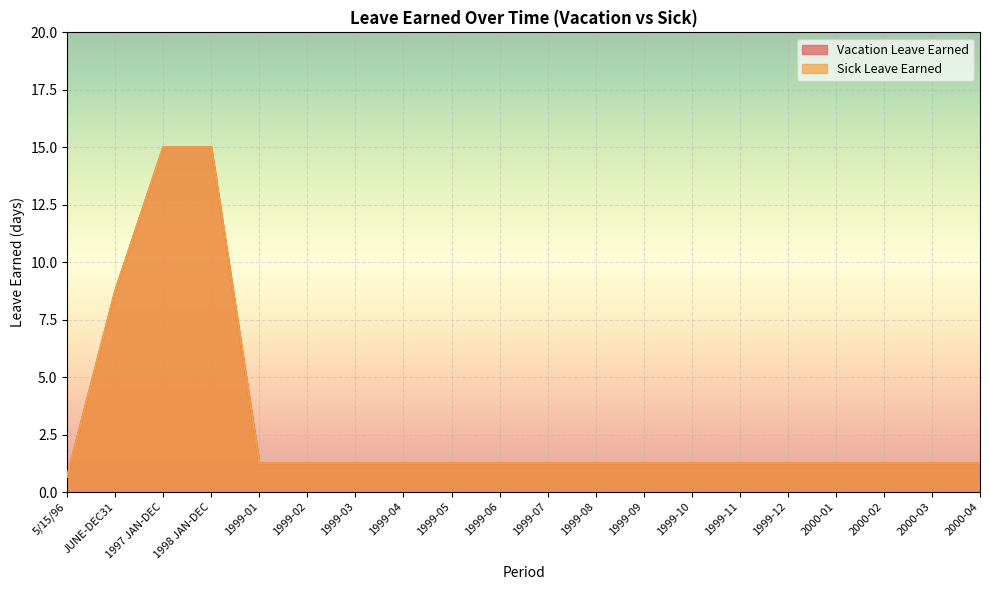

Reading right to left, list all the values displayed in this chart.

Vacation Leave Earned: 2000-04=1.2	2000-03=1.2	2000-02=1.2	2000-01=1.2	1999-12=1.2	1999-11=1.2	1999-10=1.2	1999-09=1.2	1999-08=1.2	1999-07=1.2	1999-06=1.2	1999-05=1.2	1999-04=1.2	1999-03=1.2	1999-02=1.2	1999-01=1.2	1998 JAN-DEC=15.0	1997 JAN-DEC=15.0	JUNE-DEC31=8.8	5/15/96=0.7
Sick Leave Earned: 2000-04=1.2	2000-03=1.2	2000-02=1.2	2000-01=1.2	1999-12=1.2	1999-11=1.2	1999-10=1.2	1999-09=1.2	1999-08=1.2	1999-07=1.2	1999-06=1.2	1999-05=1.2	1999-04=1.2	1999-03=1.2	1999-02=1.2	1999-01=1.2	1998 JAN-DEC=15.0	1997 JAN-DEC=15.0	JUNE-DEC31=8.8	5/15/96=0.7